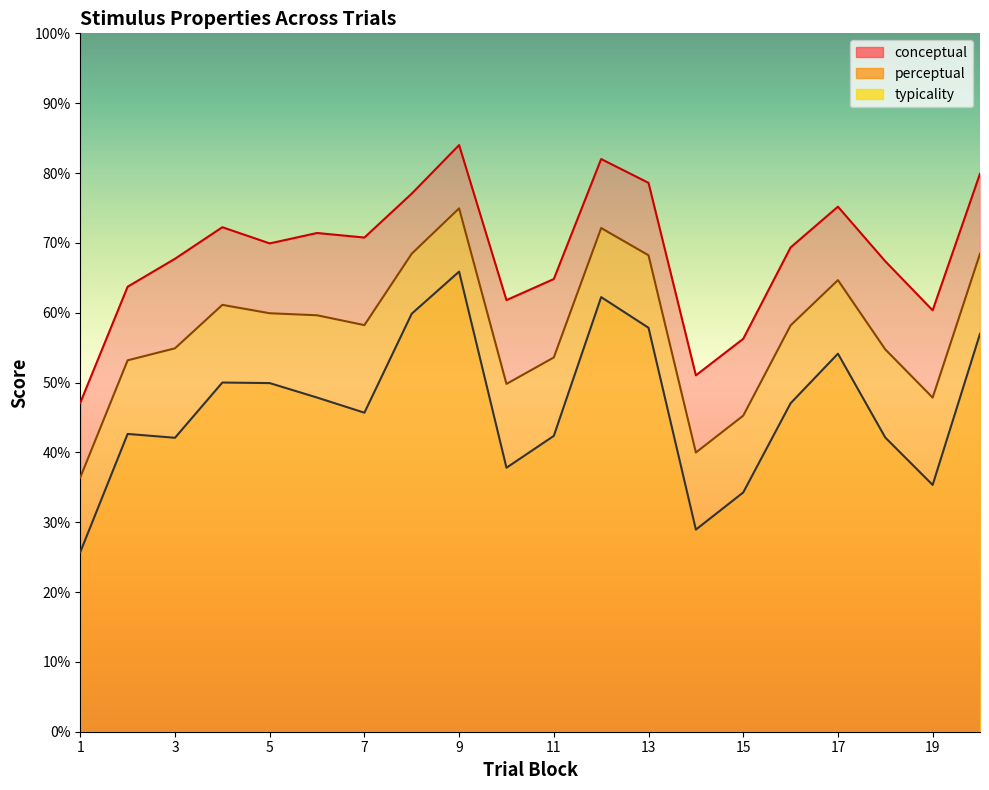

Is the value of conceptual at 13 greater than the value of perceptual at 5?

Yes